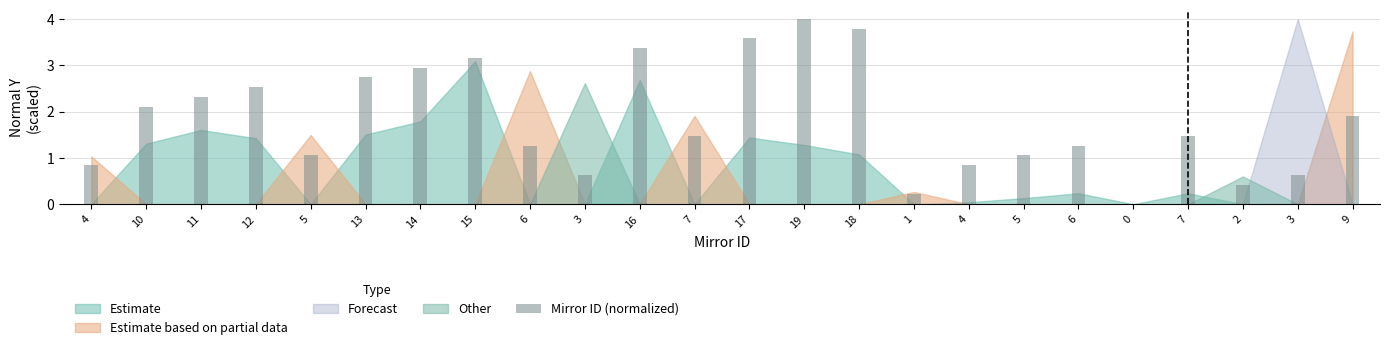

Is it true that the value at 18 is 3.8?

True